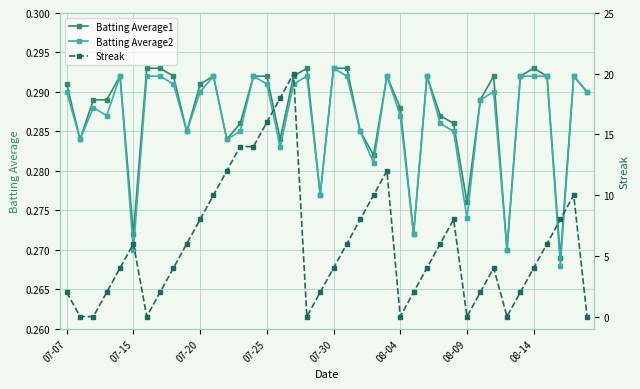

True or false: Batting Average2 has more than 0 points higher than both neighbors.

True